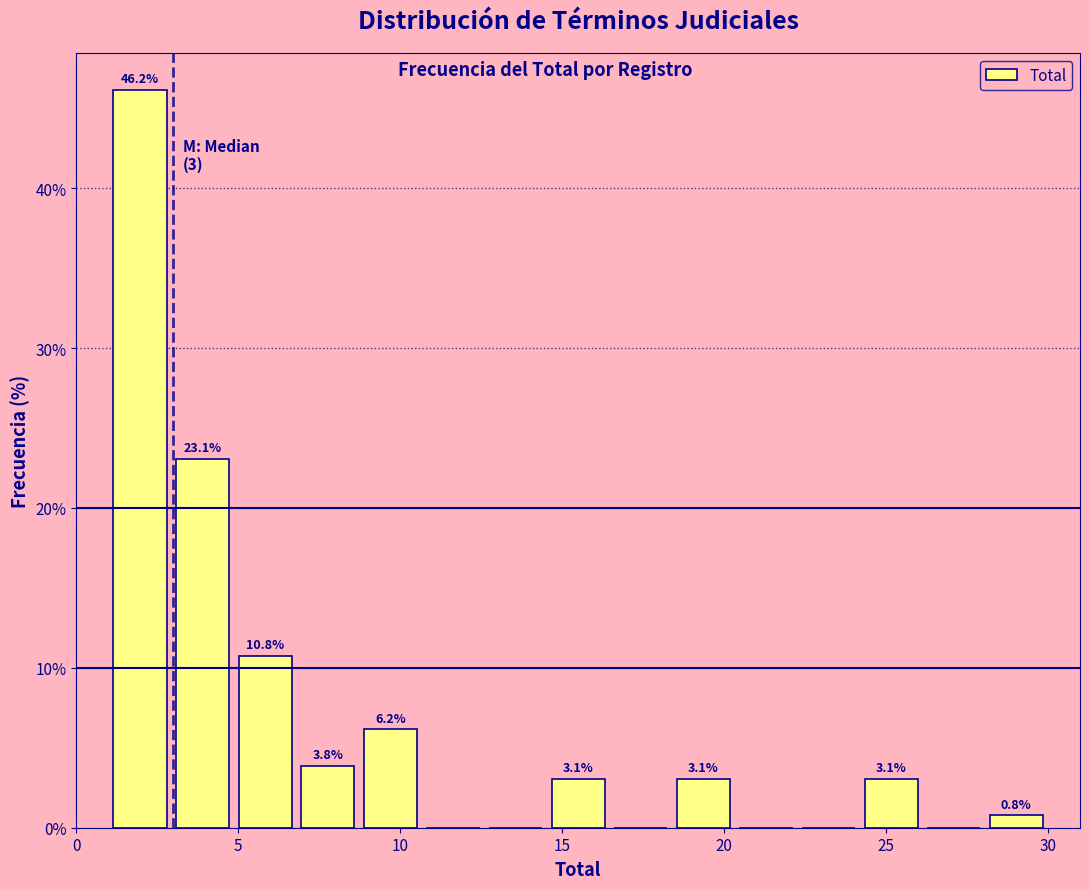

Around what value on the x-axis is the tallest bar? Give the approximate position of its centre, as read against the axis.

2.0